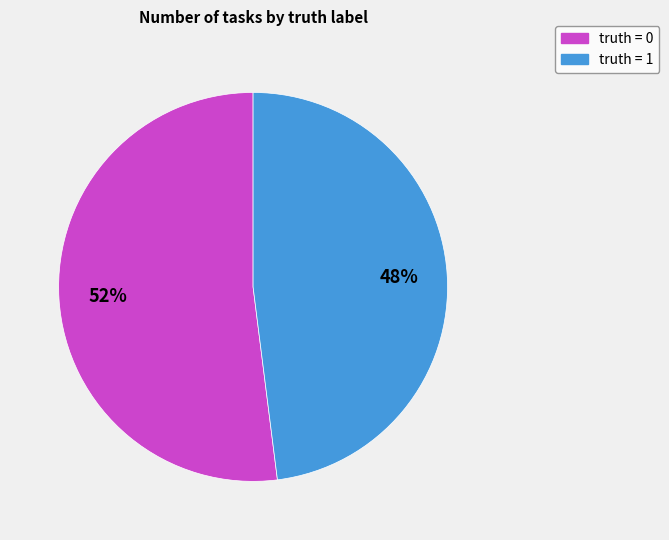

What percentage is the truth = 0 slice, to the nearest percent?

52%